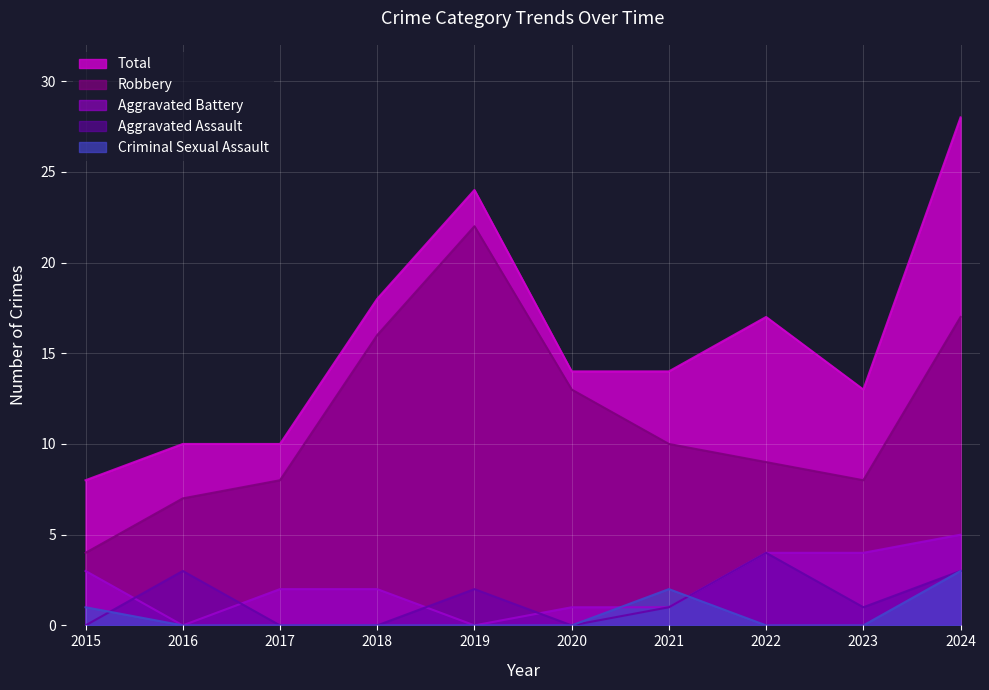

Where is Criminal Sexual Assault nearest to the value 1?

2015